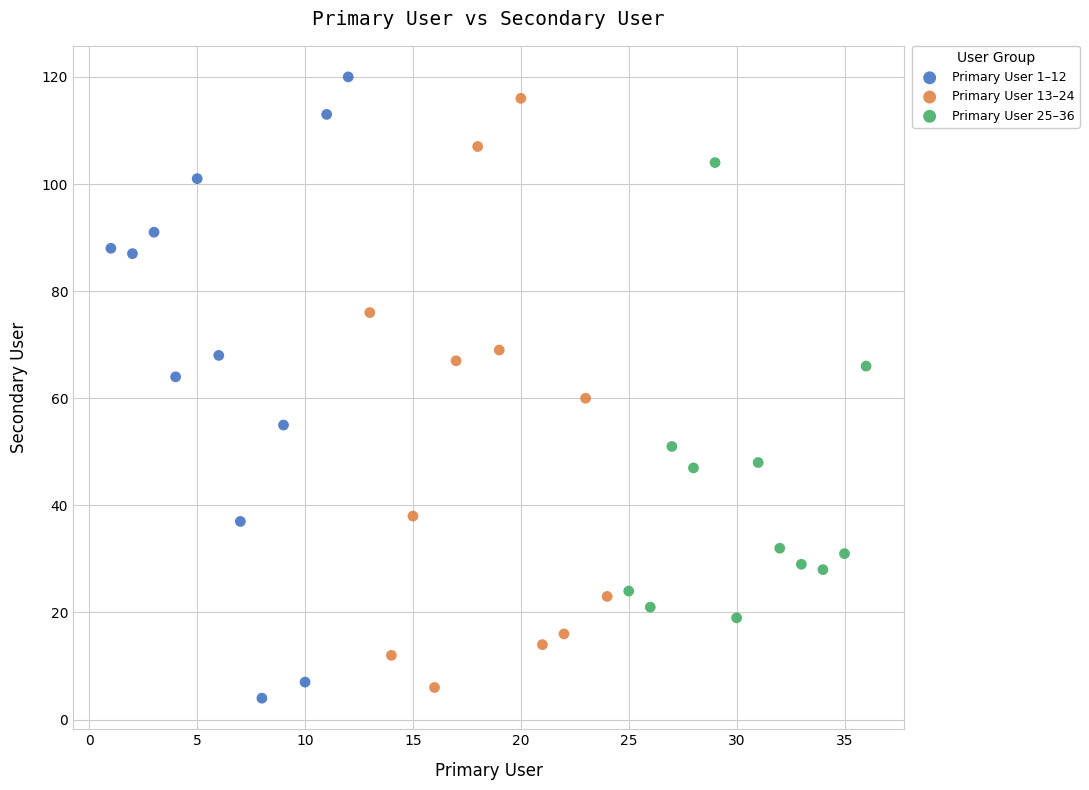

What are all the series names shown in the legend?

Primary User 1–12, Primary User 13–24, Primary User 25–36